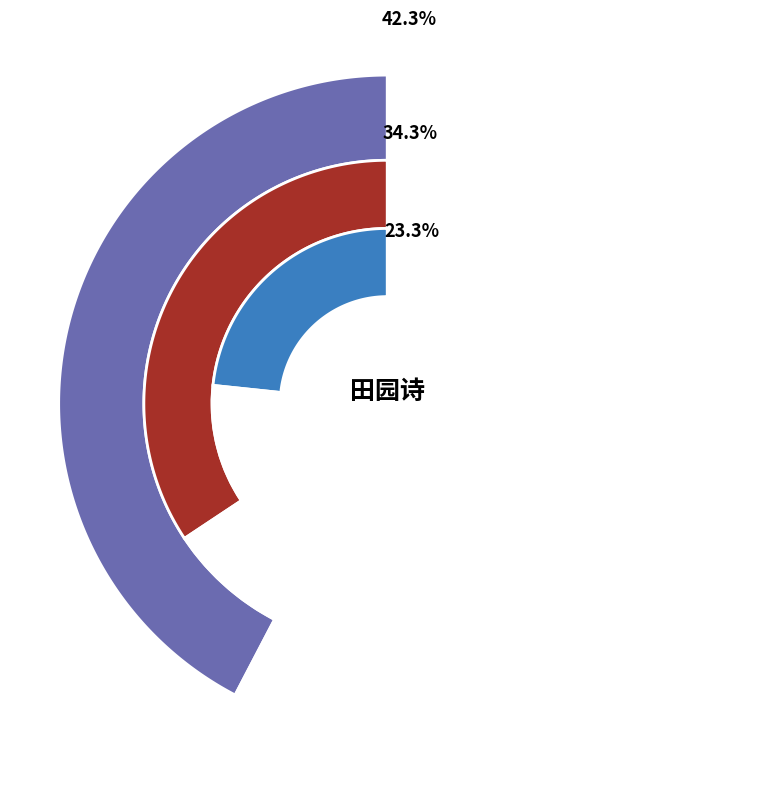

Count the number of slices in the pie.

3